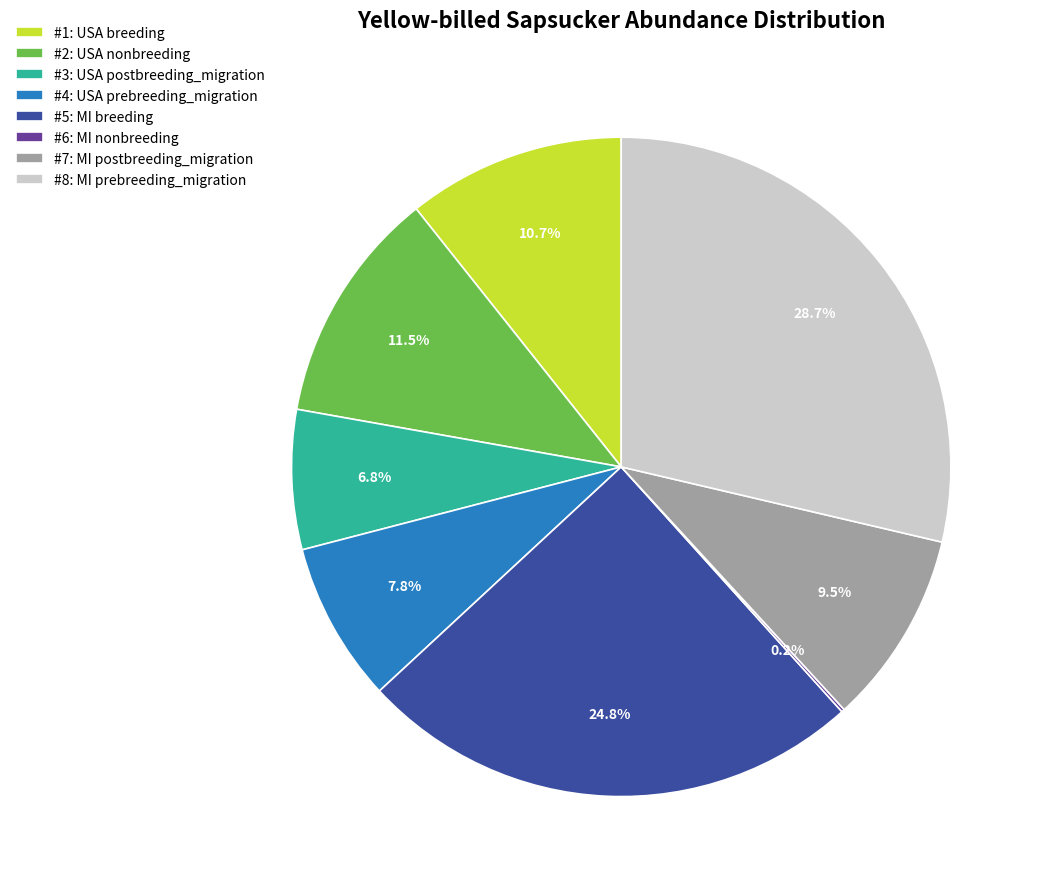

Combined, do #2: USA nonbreeding and #5: MI breeding account for over 50%?

No